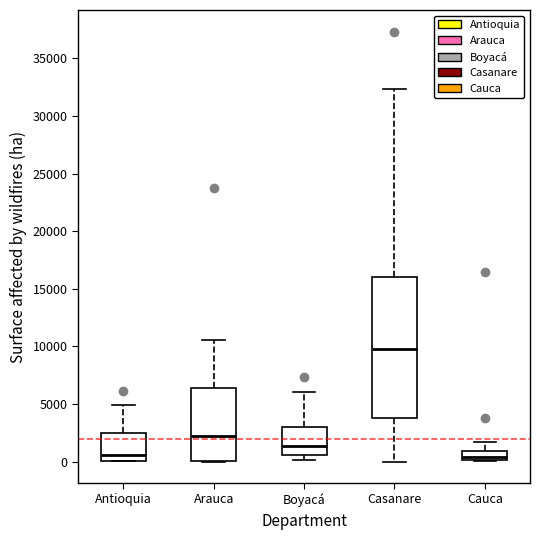

Comparing the boxes themselves (not the whiskers), which one is the tallest?

Casanare